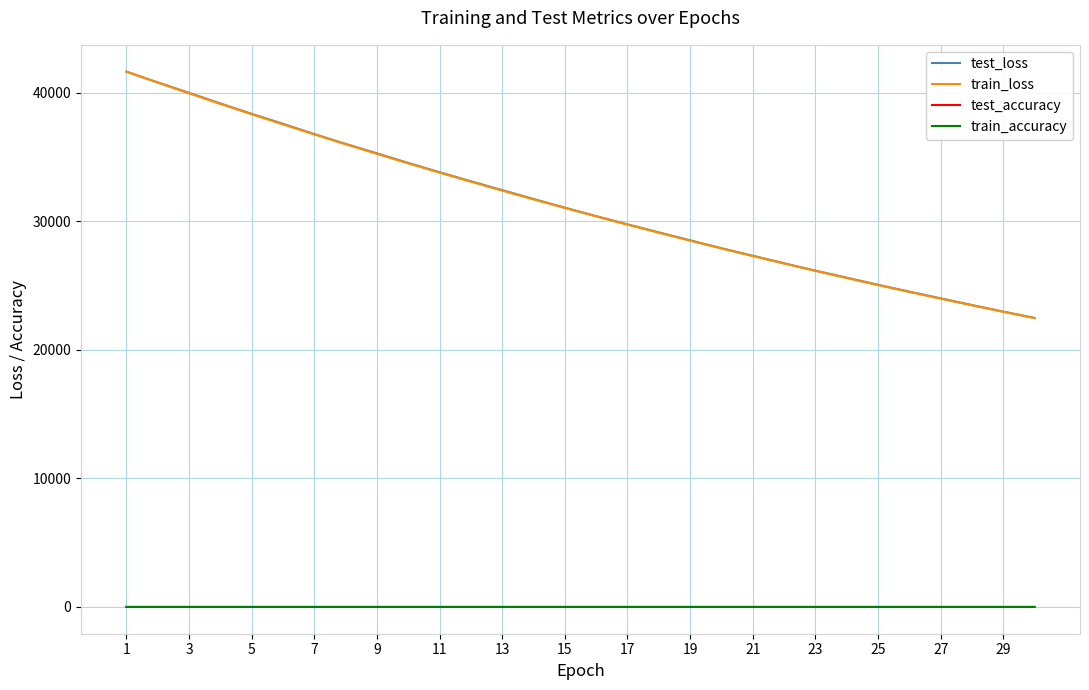

What is the maximum value shown in the chart?

41649.7